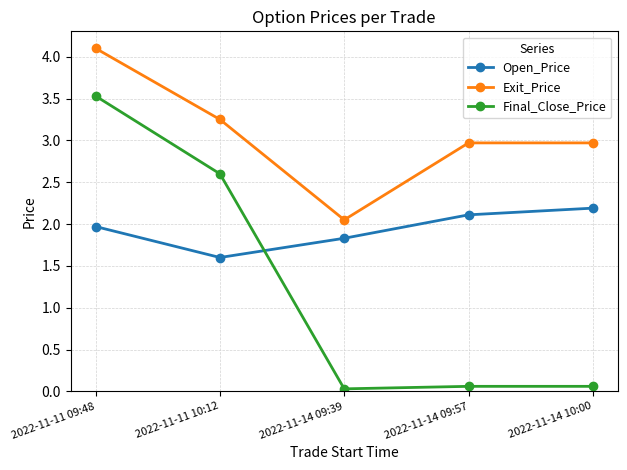

Is the value of Final_Close_Price at 2022-11-11 09:48 greater than the value of Exit_Price at 2022-11-11 09:48?

No